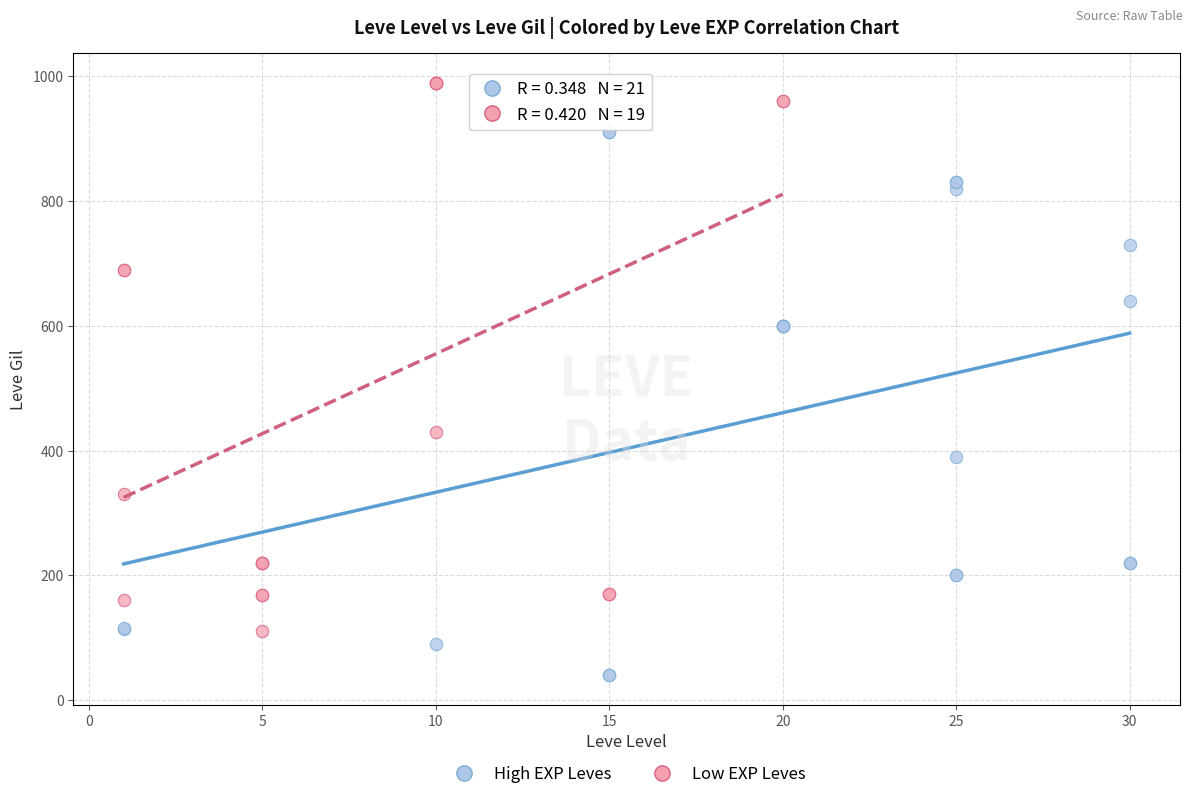

Which series reaches the maximum Y coordinate?

Low EXP Leves